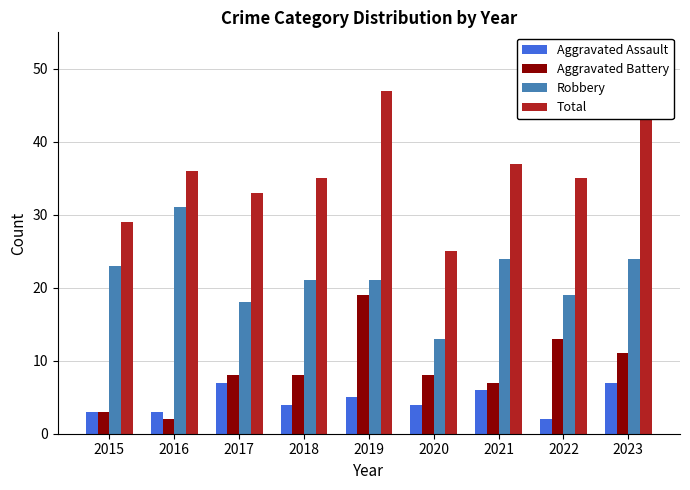

Is it true that Total equals 59 at 2018?

False